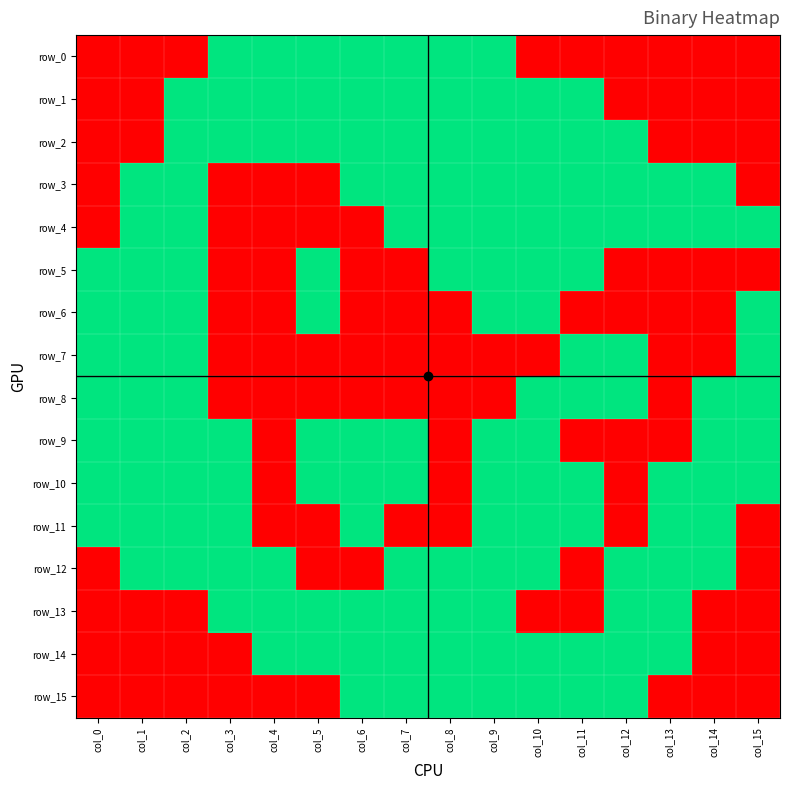

How many row_6 values are between 0 and 1?

16